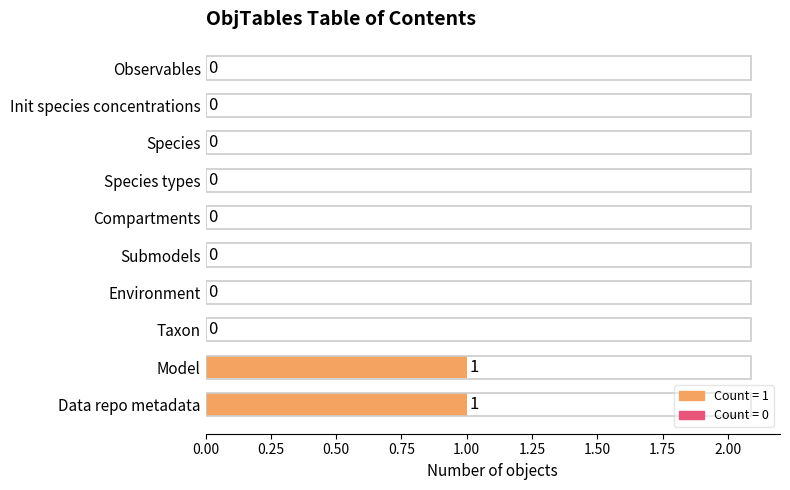

Reading bottom to top, transcribe all the data shown in this chart.

Data repo metadata=1	Model=1	Taxon=0	Environment=0	Submodels=0	Compartments=0	Species types=0	Species=0	Init species concentrations=0	Observables=0